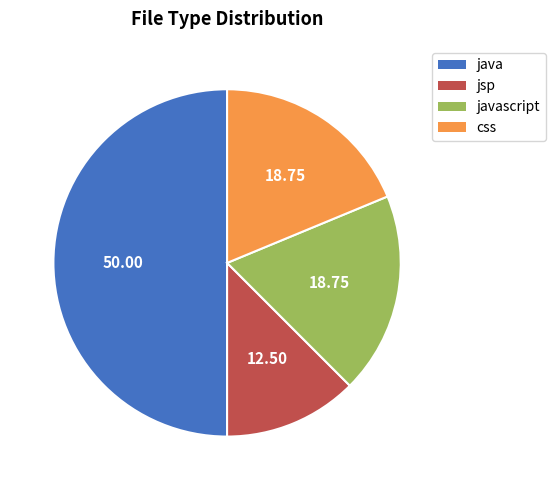

How many slices are in this pie chart?

4